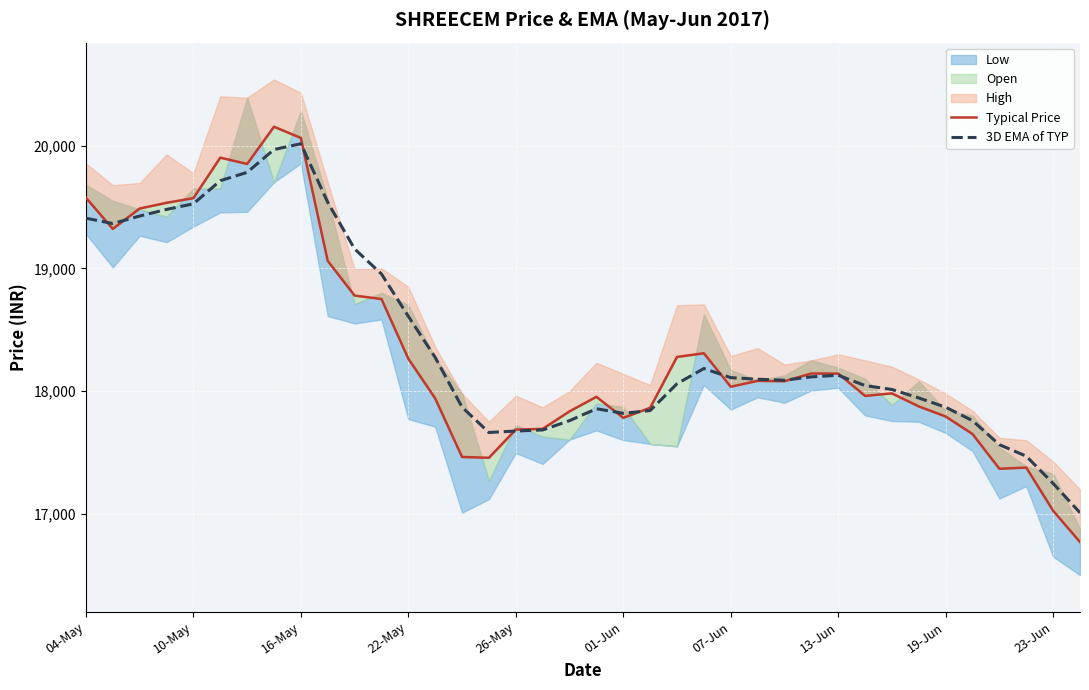

What is the lowest value of the Typical Price series?

16770.6